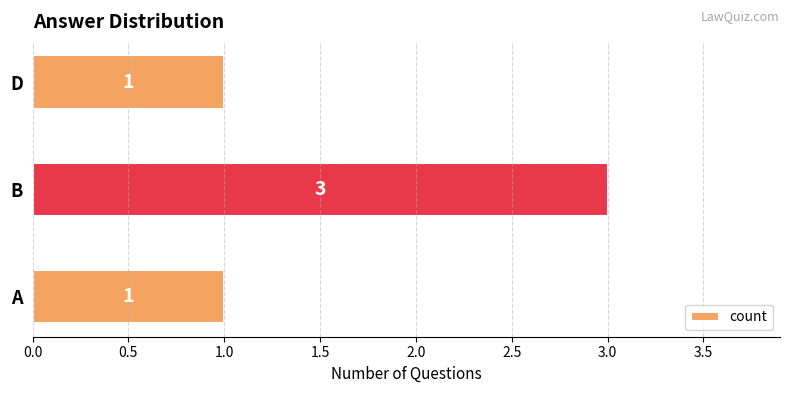

What value does the data have at B?

3